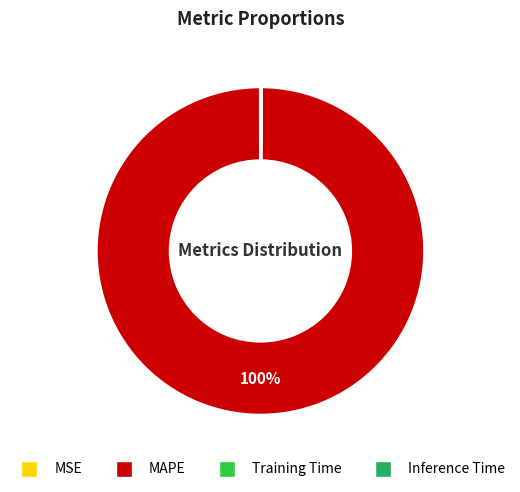

Is it true that MAPE is 100% of the pie?

True